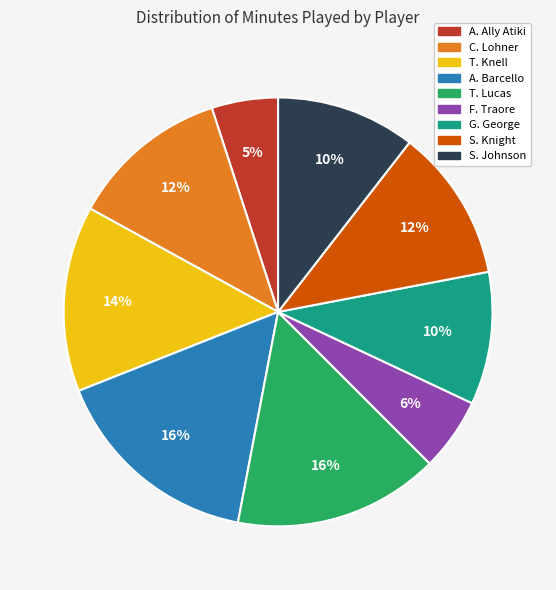

Is it true that F. Traore is 1% of the pie?

False